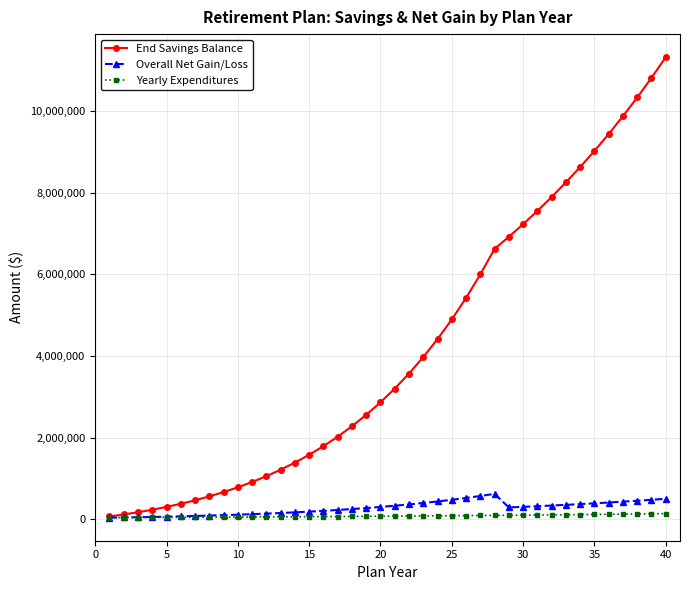

Which series has the widest spread of values?

End Savings Balance